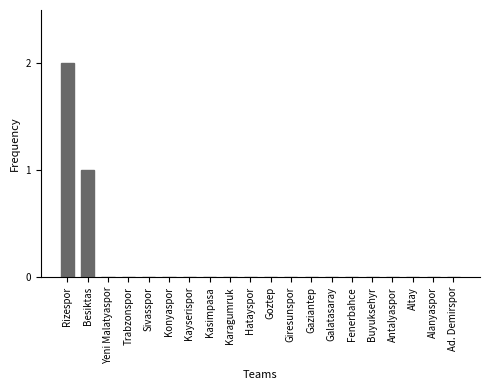

The chart shows a value of -1 at Altay. True or false?

False